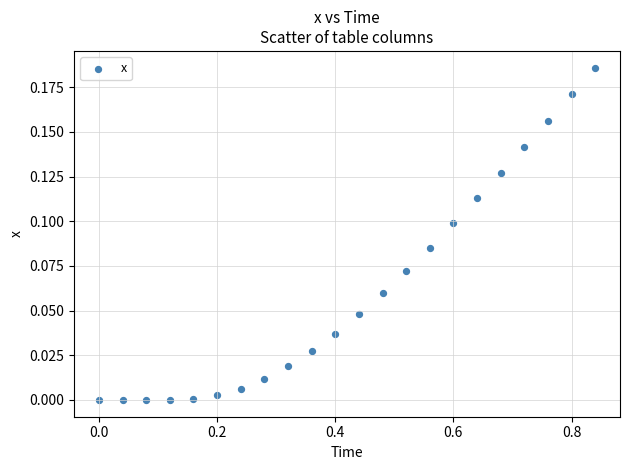

What is the range of X values (max minus min)?

0.8